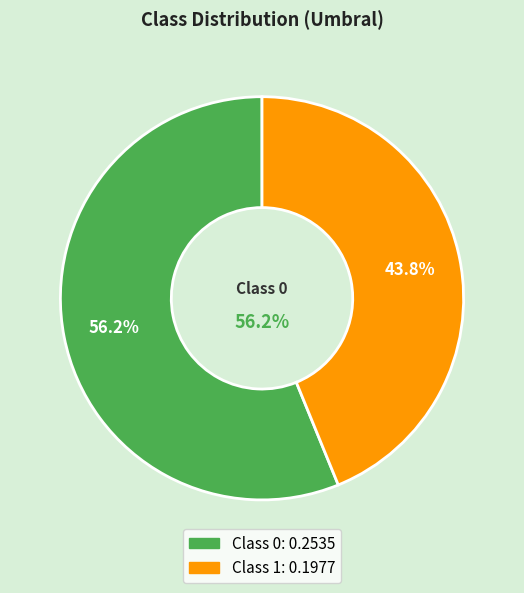

Combined, what portion of the pie is 0 and 1?

100.0%